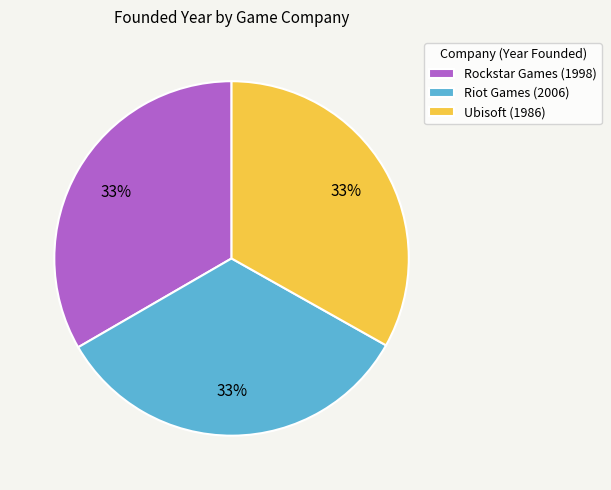

Is the sum of Ubisoft (1986) and Riot Games (2006) greater than half?

Yes